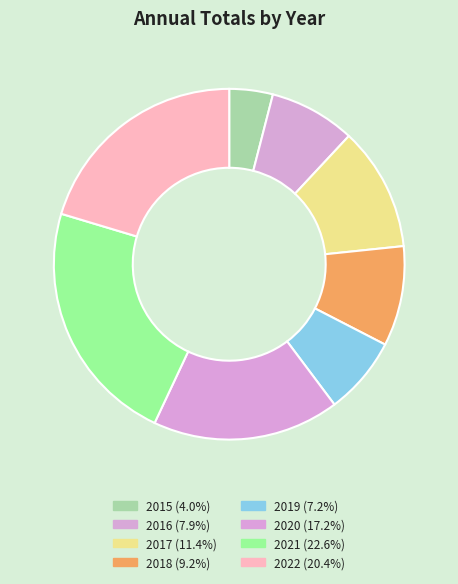

Is 2015 the majority of the pie?

No